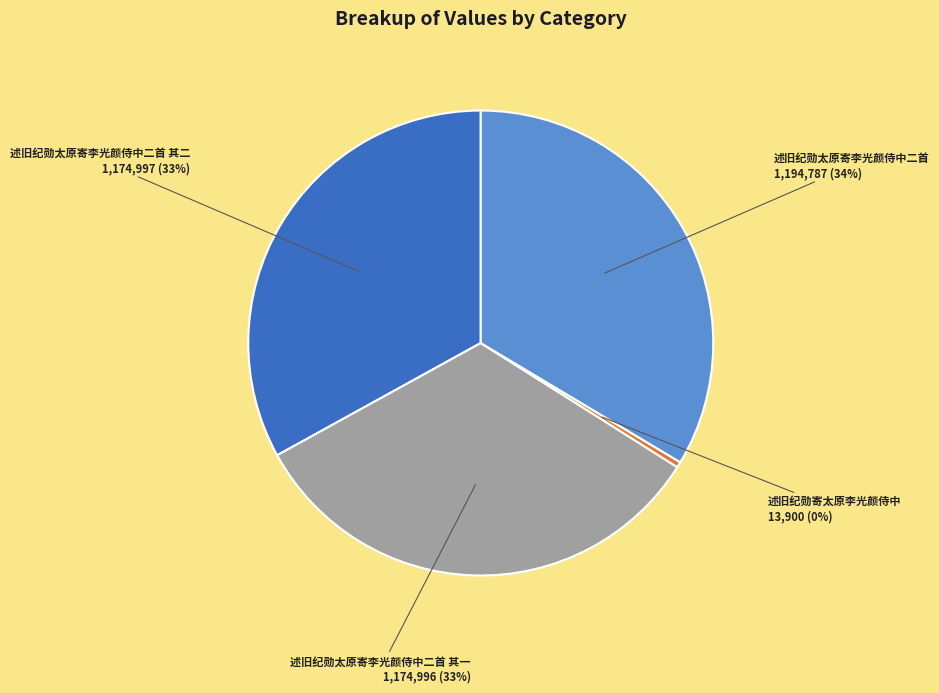

True or false: 述旧纪勋寄太原李光颜侍中 accounts for 0% of the total.

True